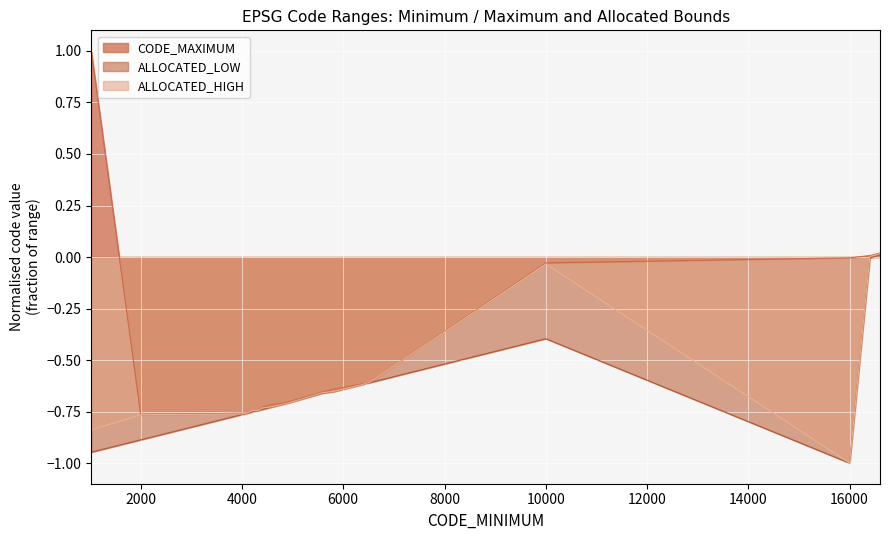

True or false: ALLOCATED_LOW and CODE_MAXIMUM cross at least once.

False